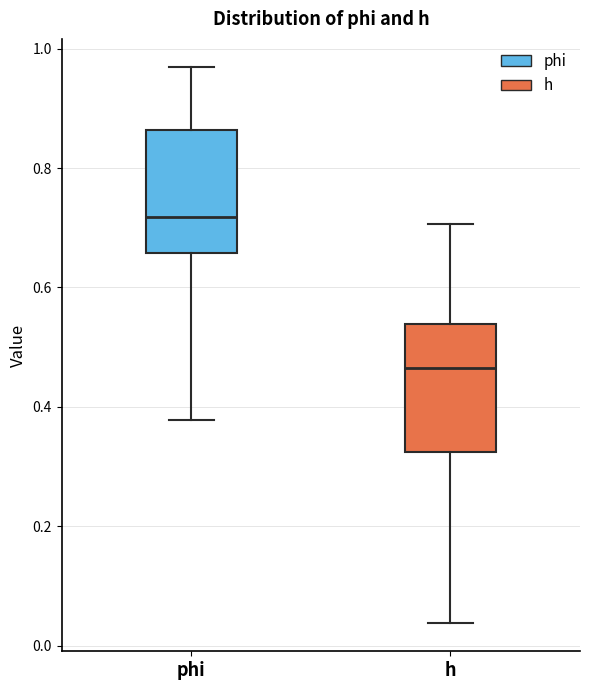

Reading left to right, transcribe this box plot: for each box, give where its median line is, the range the box spans, and where its two whiskers end, as read against the y-axis. The values are not printed on the chart, so give them approximately, as read against the axis.

phi: median 0.72, box 0.66 to 0.86, whiskers 0.38 to 0.96
h: median 0.46, box 0.32 to 0.54, whiskers 0.04 to 0.70